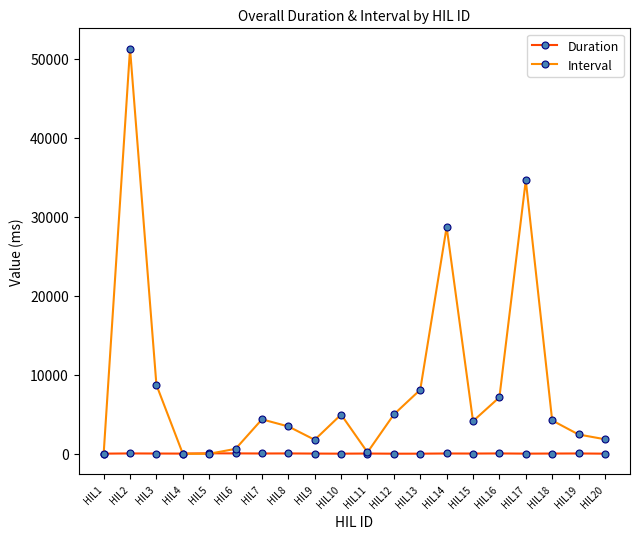

The value of Interval at HIL13 is 8114.2. True or false?

True